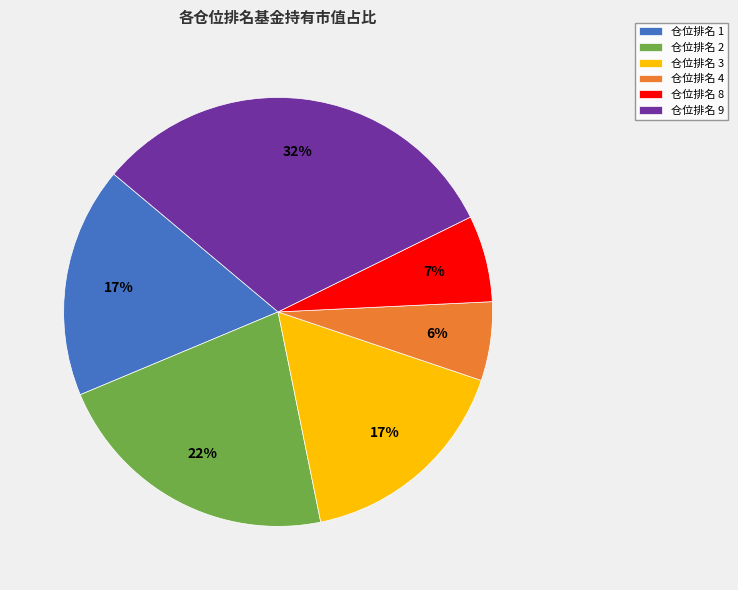

To the nearest percent, what is the difference between the 仓位排名 8 and 仓位排名 3 slice percentages?

10%